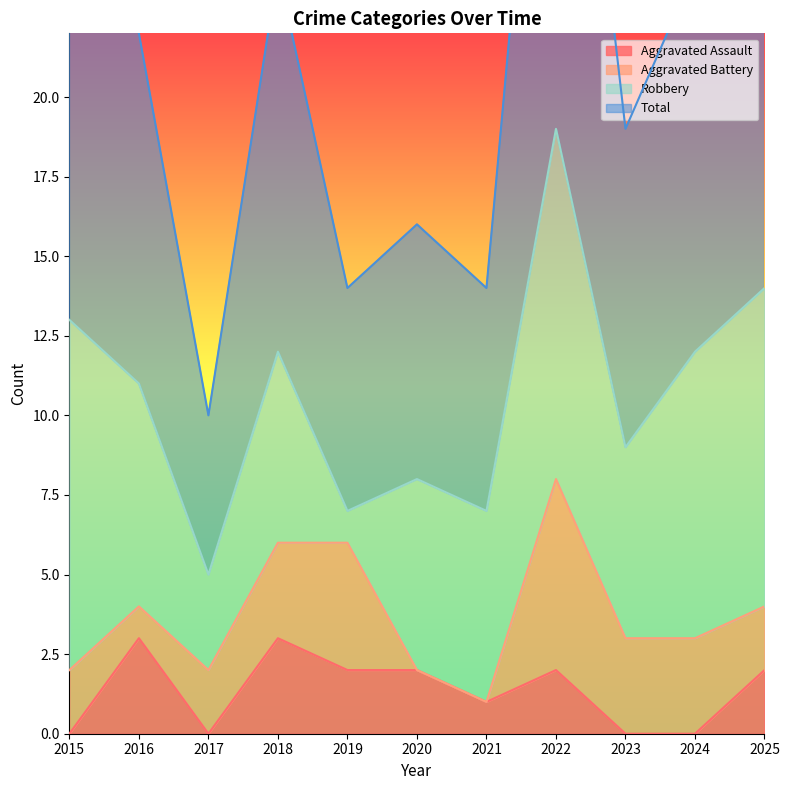

How many data points in Total are above 22?

5